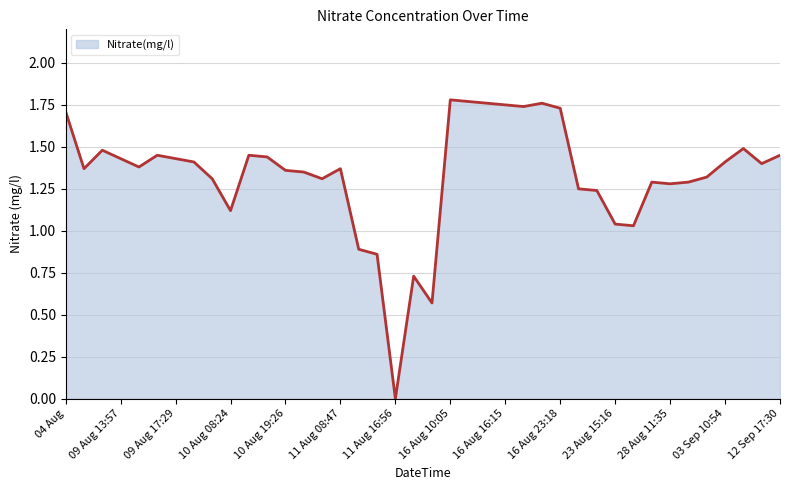

How many lines are shown in the chart?

1